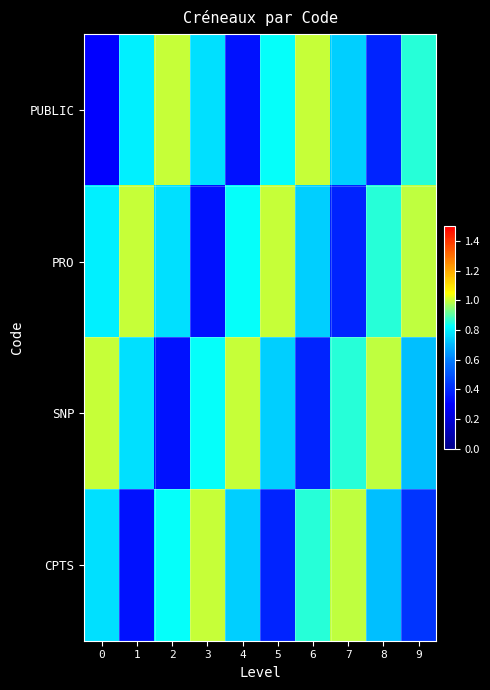

Between 1 and 5, which is larger?

5